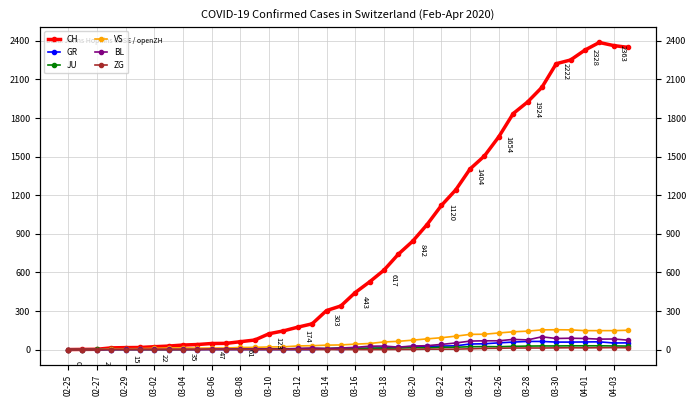

At which label does JU reach its minimum?

02-25